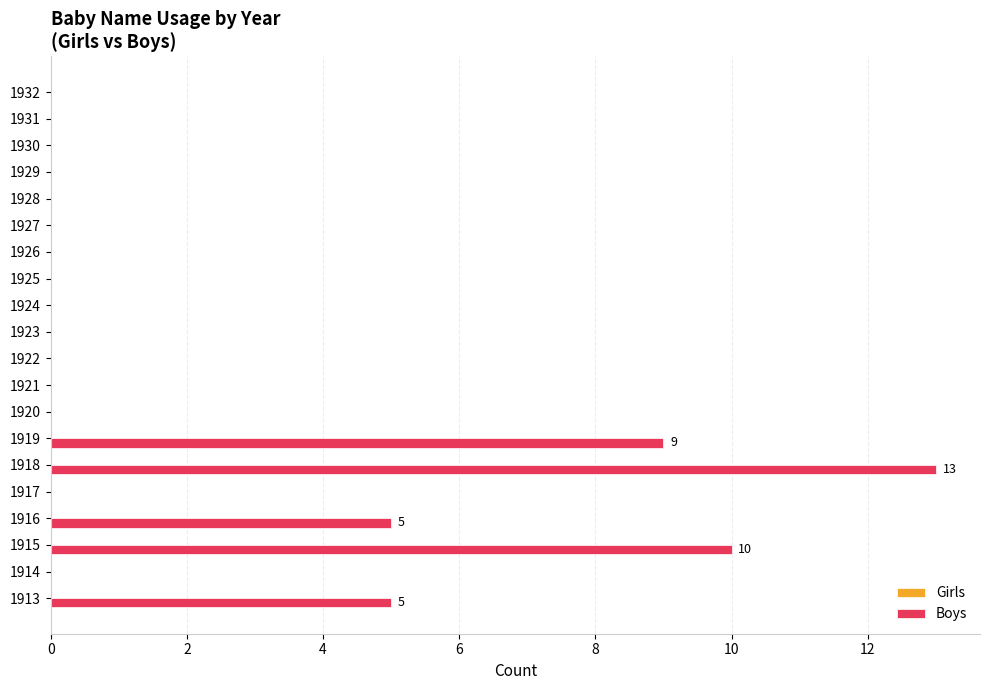

Between 1922 and 1915, which is larger?

1915